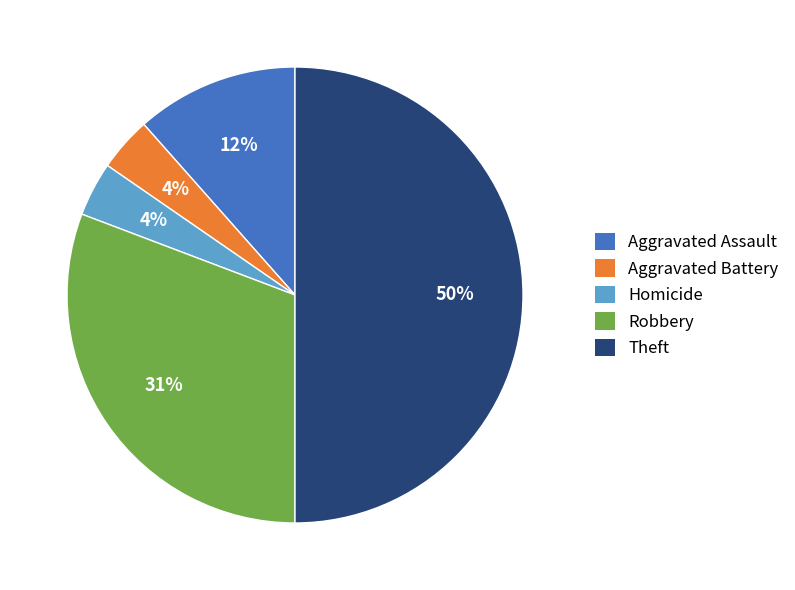

How many segments does this pie chart have?

5